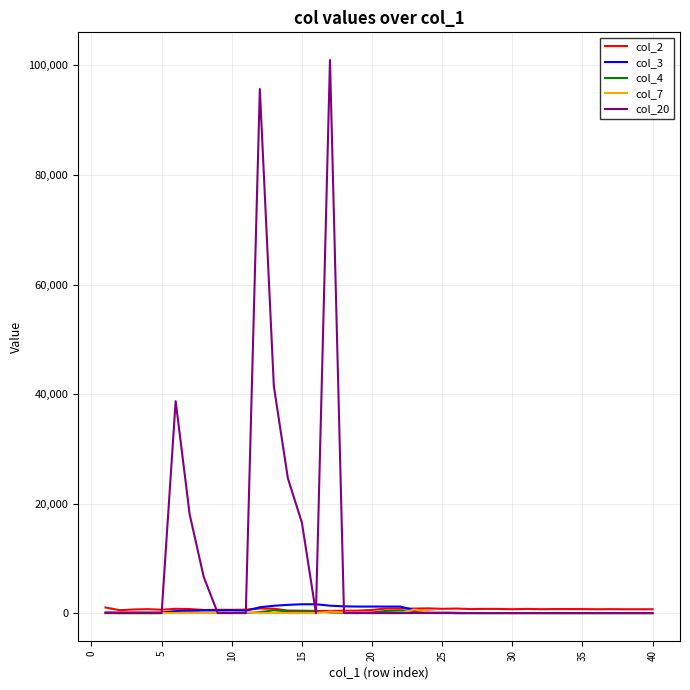

Which series has the widest spread of values?

col_20